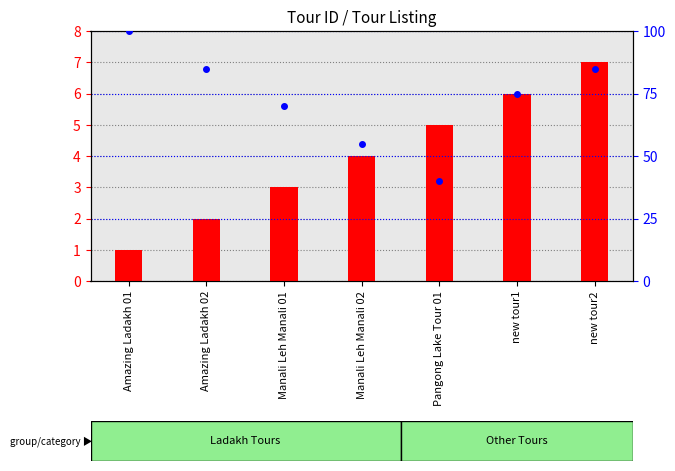

The value of percentile rank within the sample at new tour2 is 113. True or false?

False